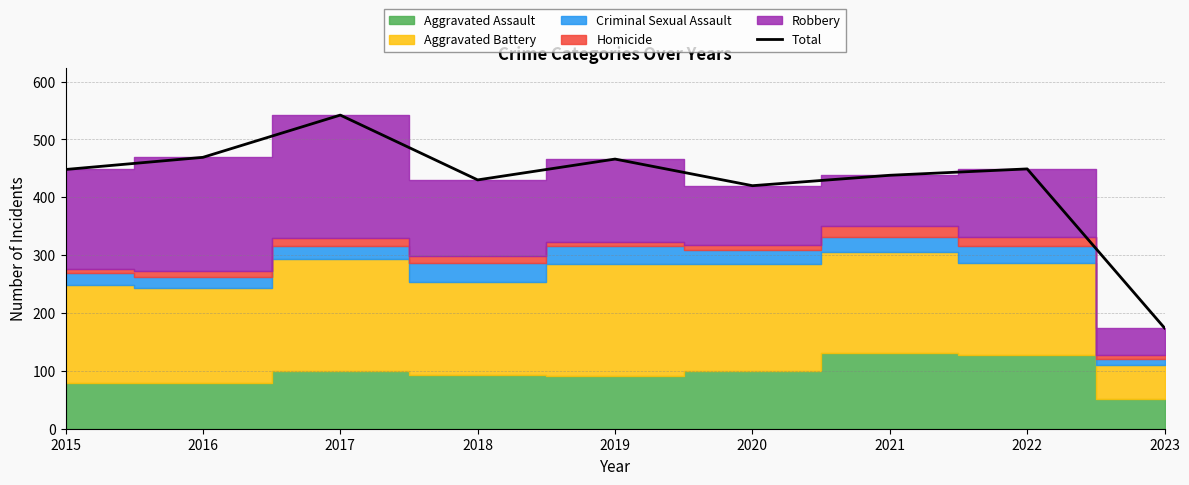

What is the ratio of the value at 2022 to the value at 2016?

1.0